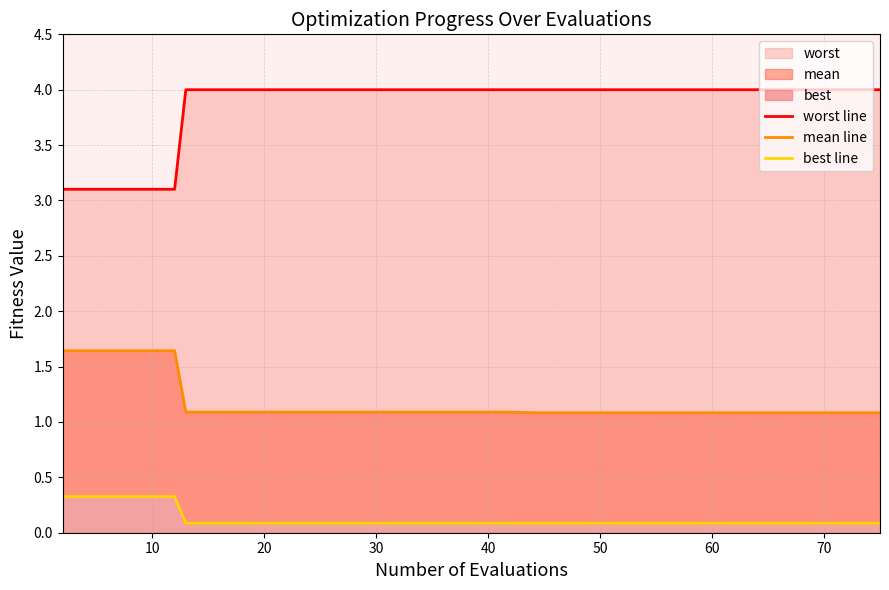

At 10, list the series in order from largest to smallest.

worst line, mean line, best line